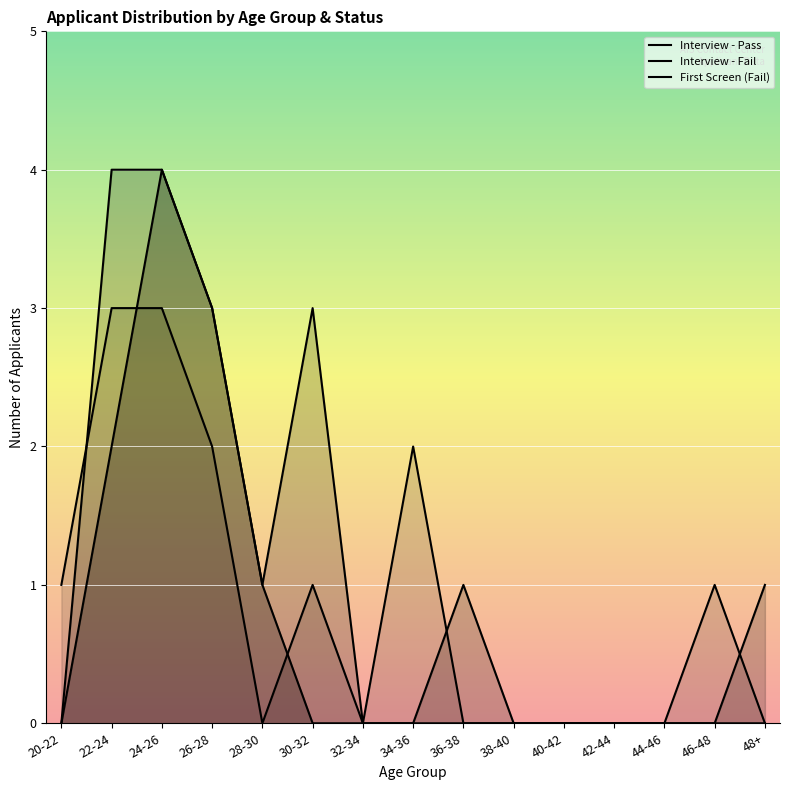

Between 36-38 and 22-24, which is larger?

36-38